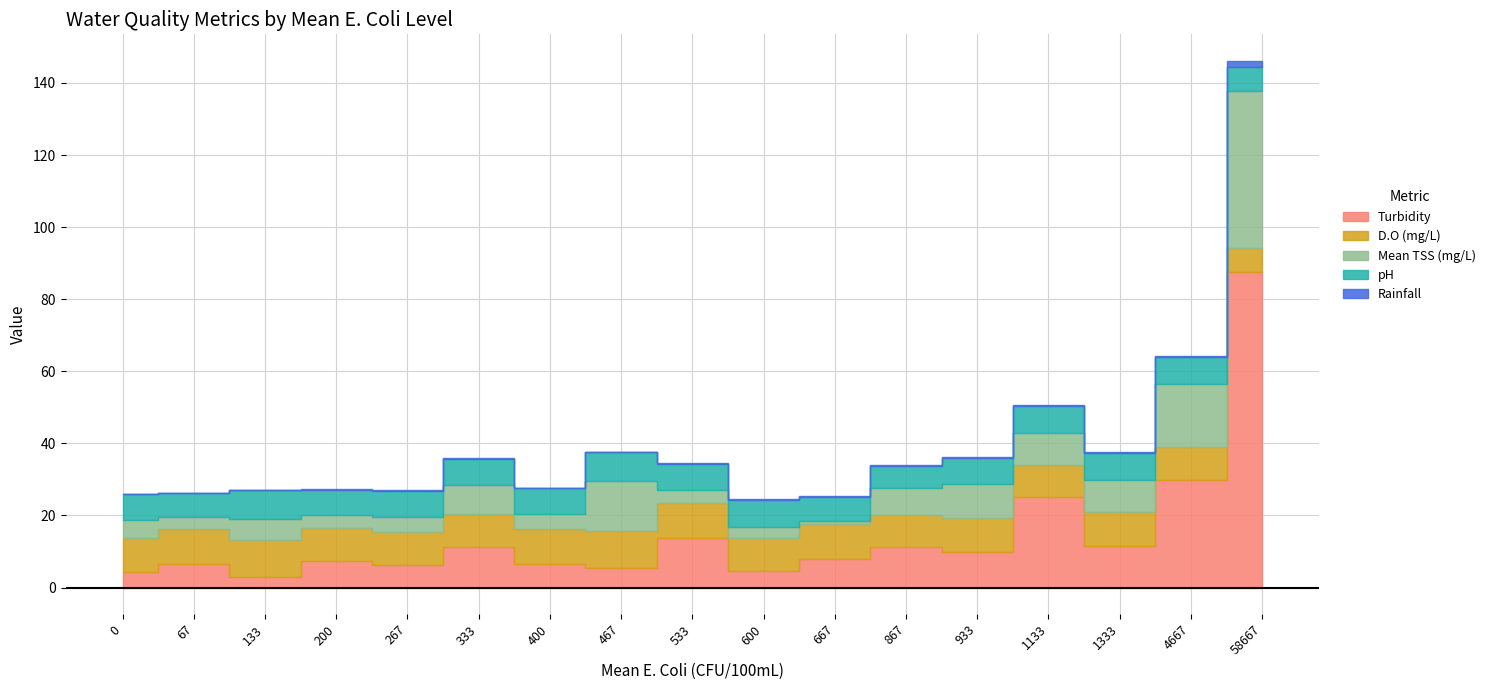

What is the difference between the maximum and minimum values in the Rainfall series?

1.8